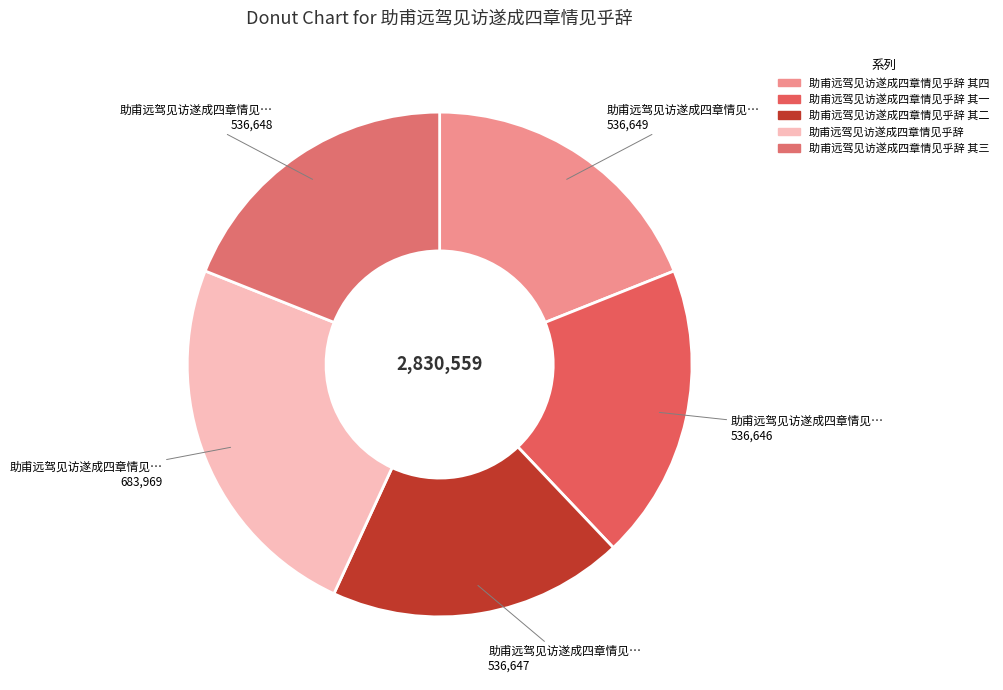

Is there any slice that represents more than half of the pie?

No